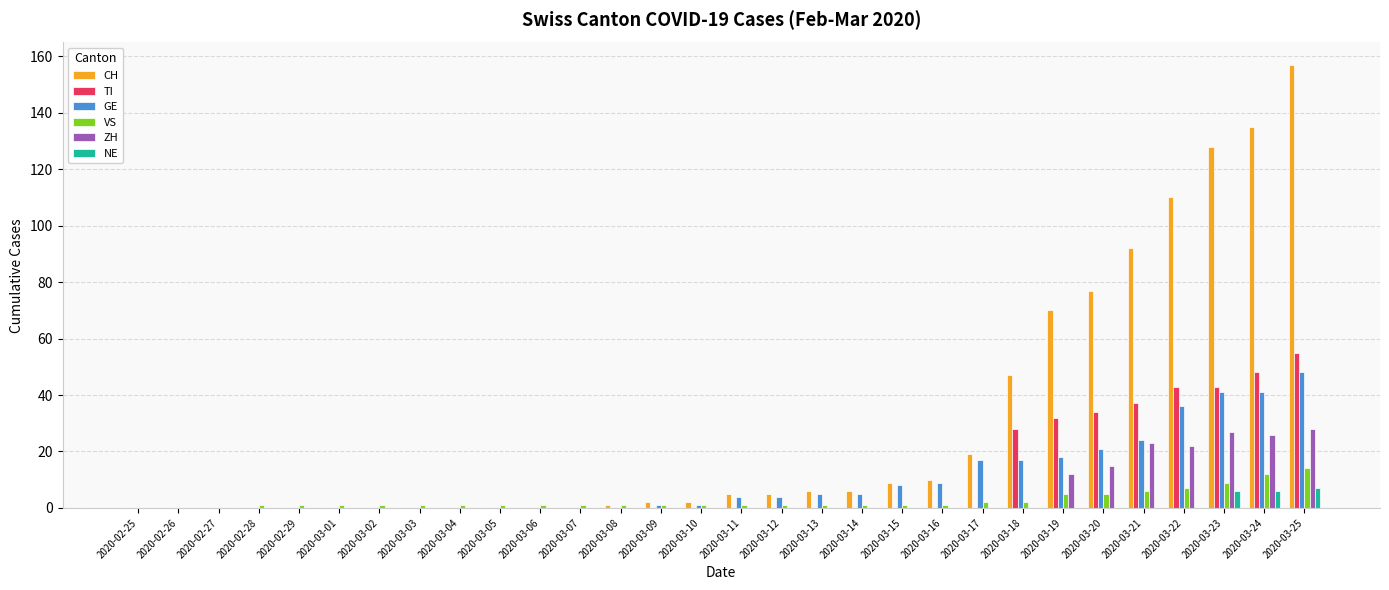

Is it true that ZH equals 0 at 2020-03-02?

True